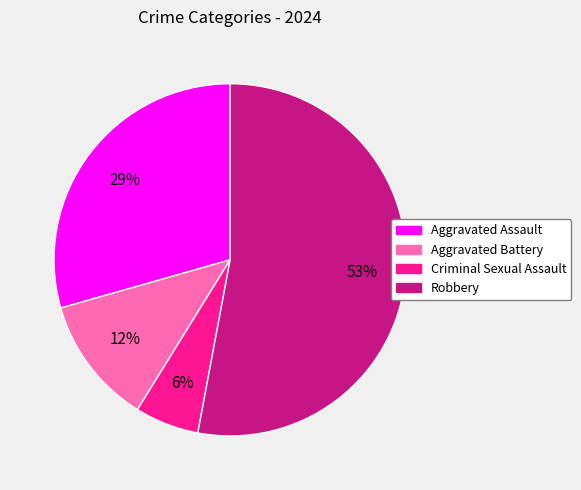

Is the sum of Aggravated Battery and Criminal Sexual Assault greater than half?

No